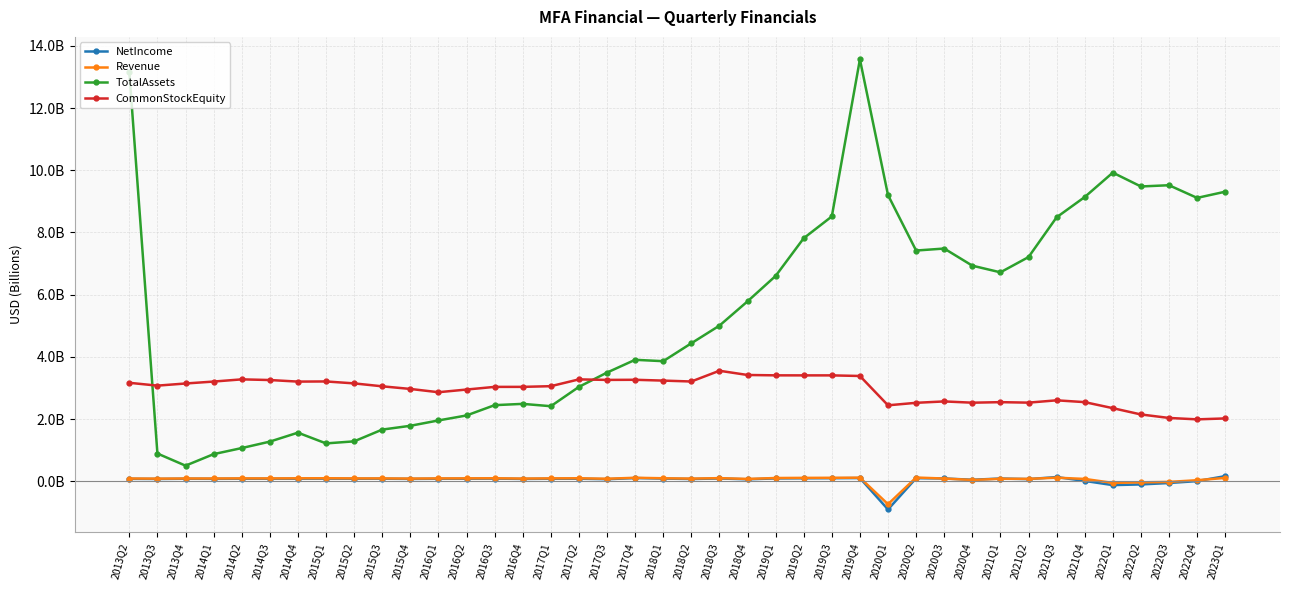

What is the difference between the highest and lowest values at 2018Q4?

5.7